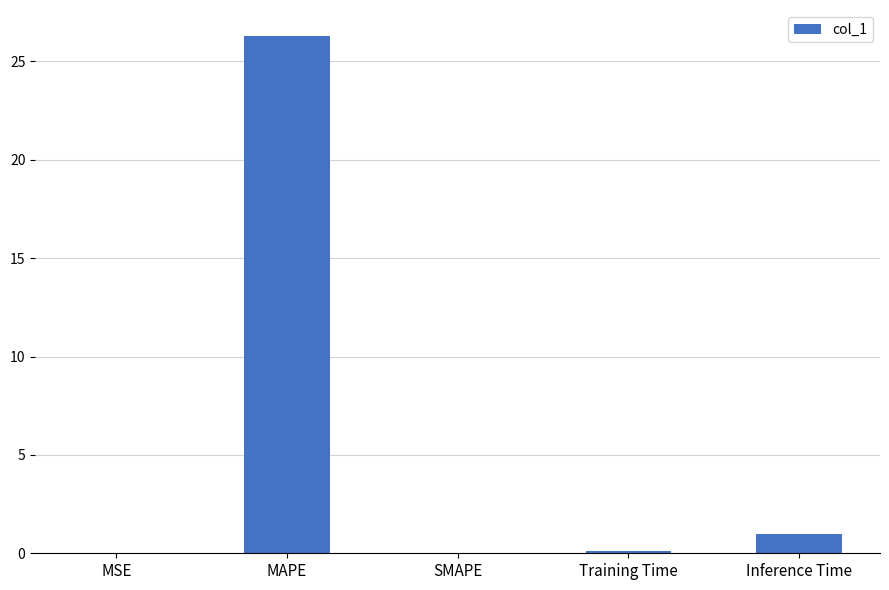

How many data points does each series have?

5